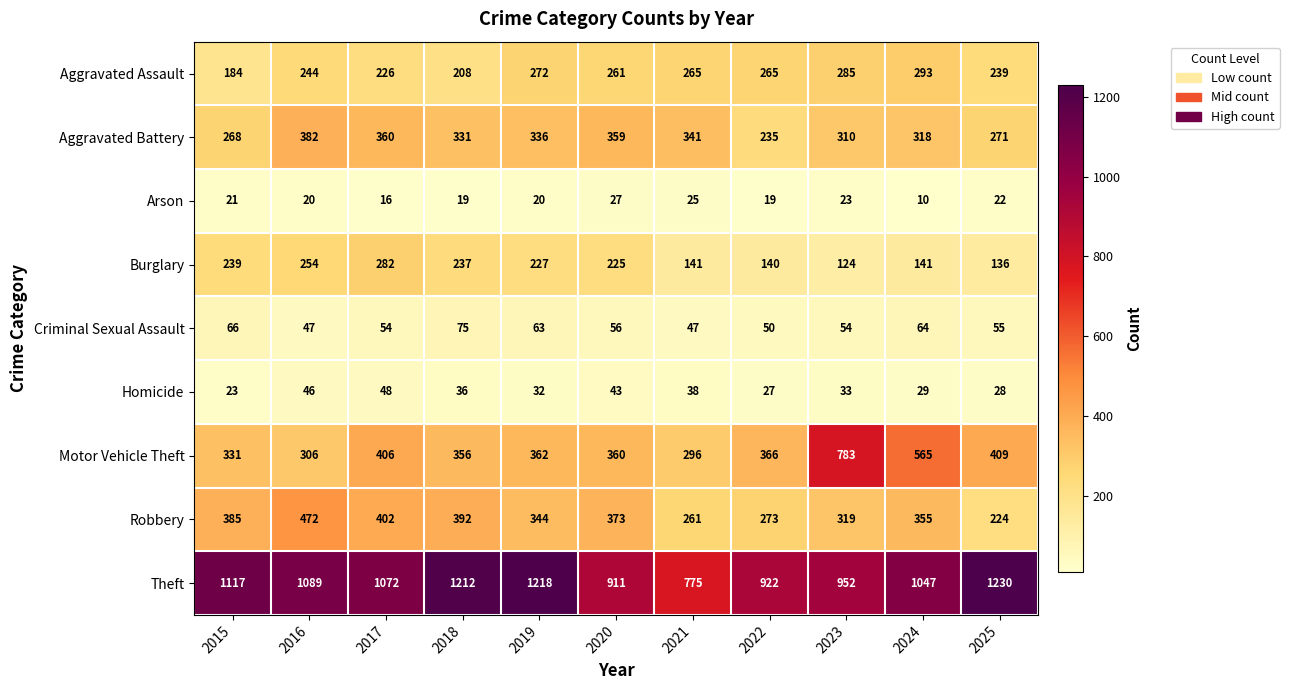

Rank the series by their maximum value, from highest to lowest.

Theft, Motor Vehicle Theft, Robbery, Aggravated Battery, Aggravated Assault, Burglary, Criminal Sexual Assault, Homicide, Arson